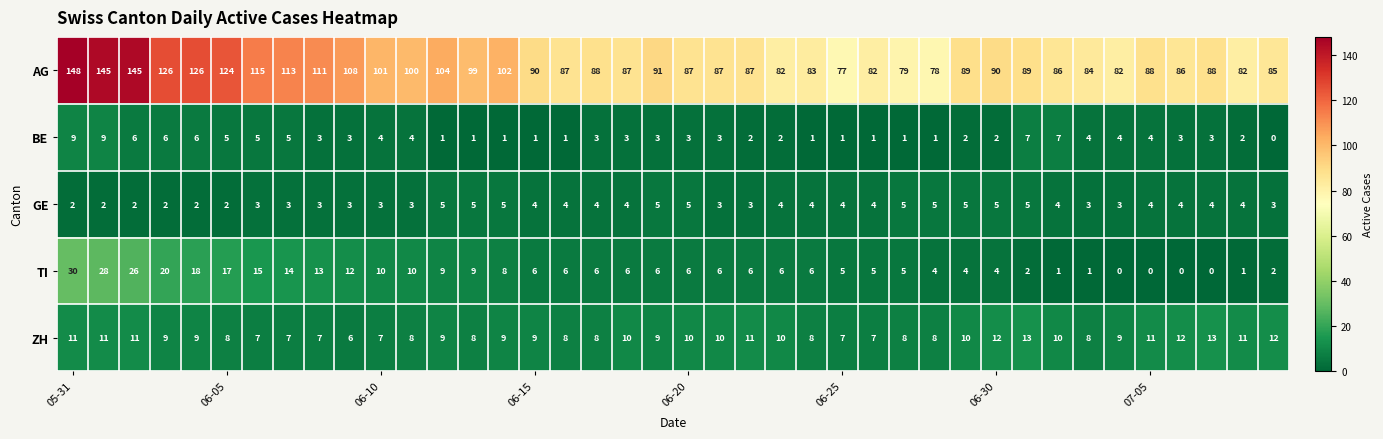

List the series in order of their peak value, lowest first.

GE, BE, ZH, TI, AG